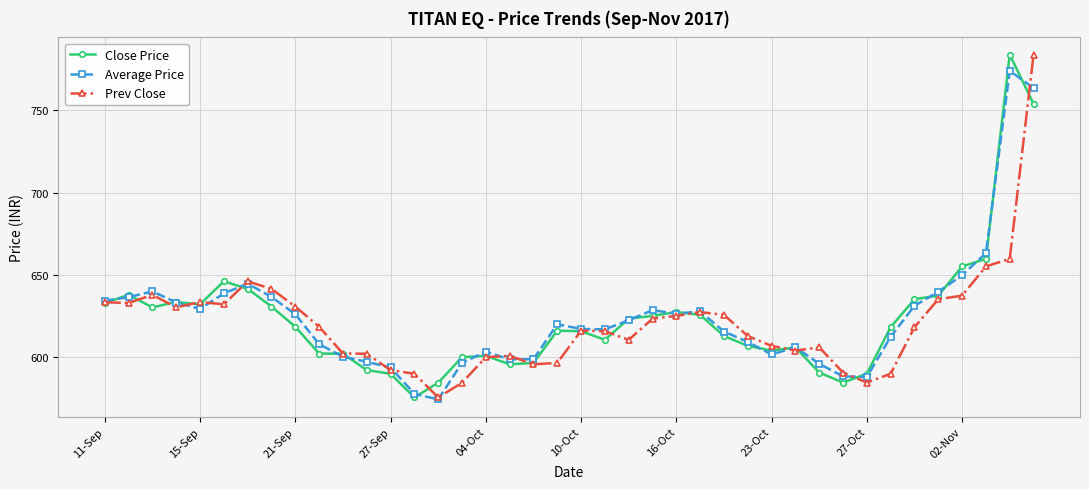

What is the minimum value for Average Price?

574.4